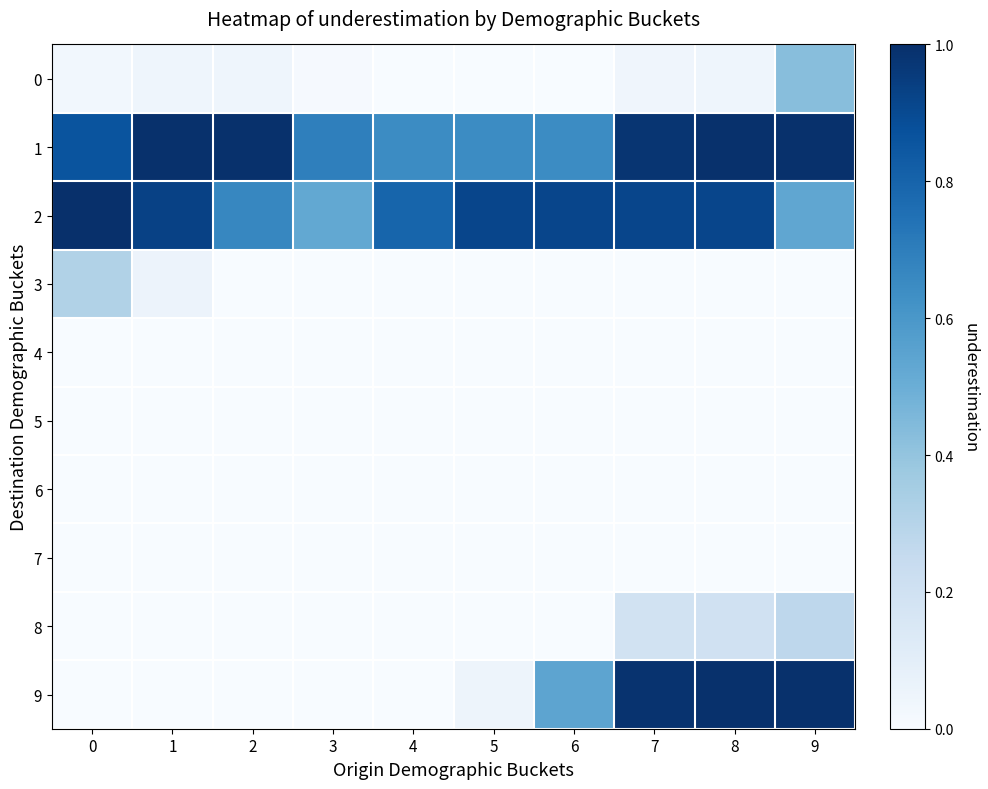

Reading left to right, what are all the values shown in this chart?

0: 0=0.0	1=0.0	2=0.0	3=0.0	4=0.0	5=0.0	6=0.0	7=0.0	8=0.0	9=0.4
1: 0=0.9	1=1.0	2=1.0	3=0.7	4=0.6	5=0.6	6=0.6	7=1.0	8=1.0	9=1.0
2: 0=1.0	1=0.9	2=0.7	3=0.5	4=0.8	5=0.9	6=0.9	7=0.9	8=0.9	9=0.5
3: 0=0.3	1=0.1	2=0.0	3=0.0	4=0.0	5=0.0	6=0.0	7=0.0	8=0.0	9=0.0
4: 0=0.0	1=0.0	2=0.0	3=0.0	4=0.0	5=0.0	6=0.0	7=0.0	8=0.0	9=0.0
5: 0=0.0	1=0.0	2=0.0	3=0.0	4=0.0	5=0.0	6=0.0	7=0.0	8=0.0	9=0.0
6: 0=0.0	1=0.0	2=0.0	3=0.0	4=0.0	5=0.0	6=0.0	7=0.0	8=0.0	9=0.0
7: 0=0.0	1=0.0	2=0.0	3=0.0	4=0.0	5=0.0	6=0.0	7=0.0	8=0.0	9=0.0
8: 0=0.0	1=0.0	2=0.0	3=0.0	4=0.0	5=0.0	6=0.0	7=0.2	8=0.2	9=0.3
9: 0=0.0	1=0.0	2=0.0	3=0.0	4=0.0	5=0.0	6=0.5	7=1.0	8=1.0	9=1.0